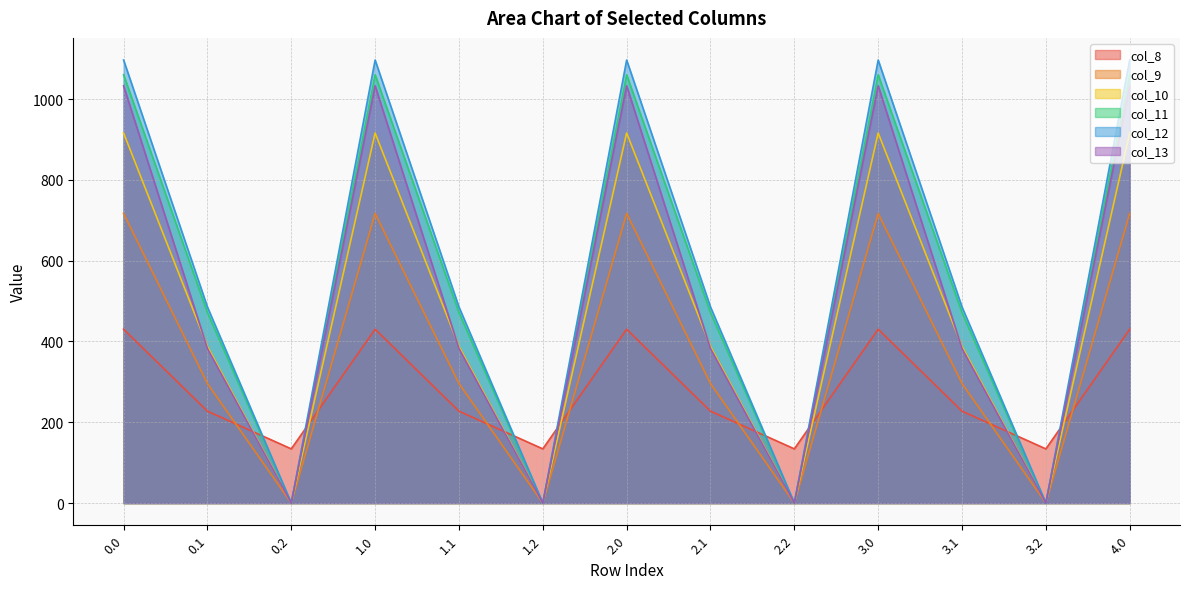

Is it true that col_13 equals 122.0 at 0.1?

False